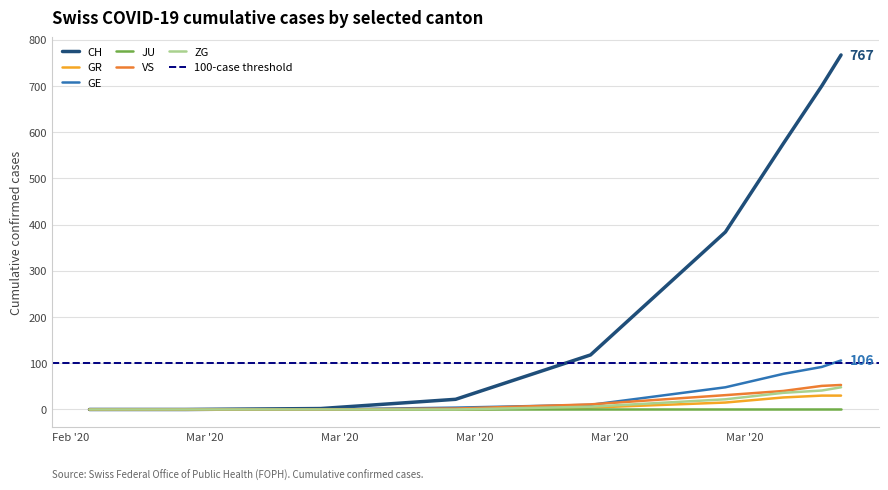

What is the highest value of the GR series?

30